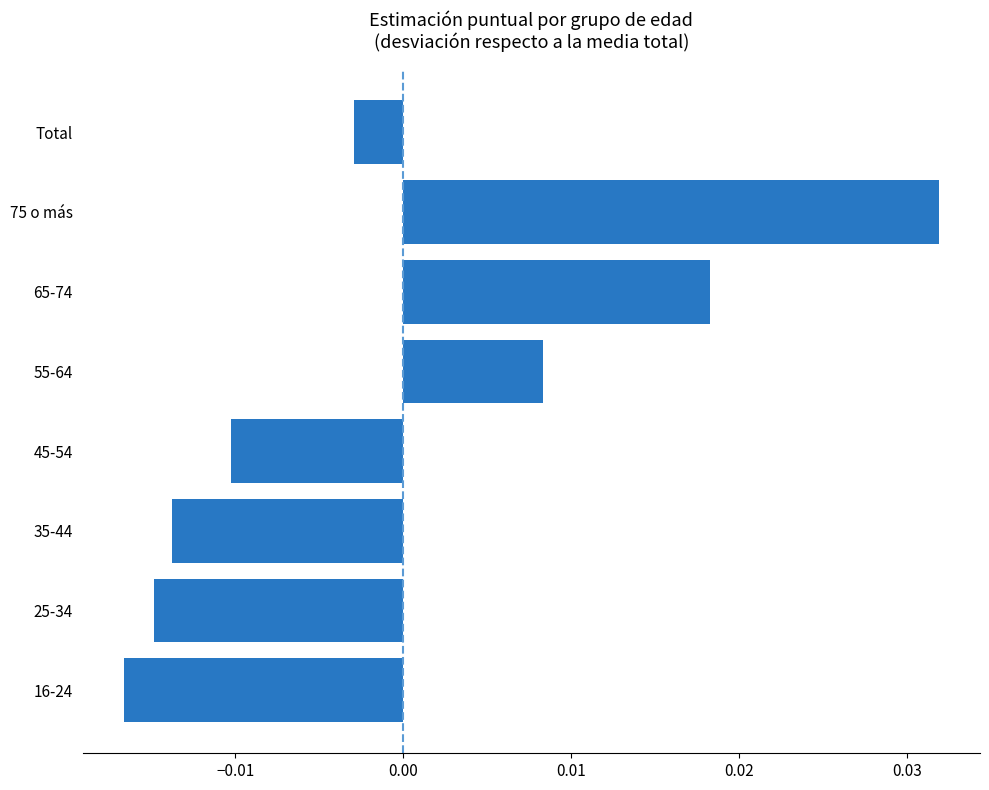

How many data points are less than 0?

5